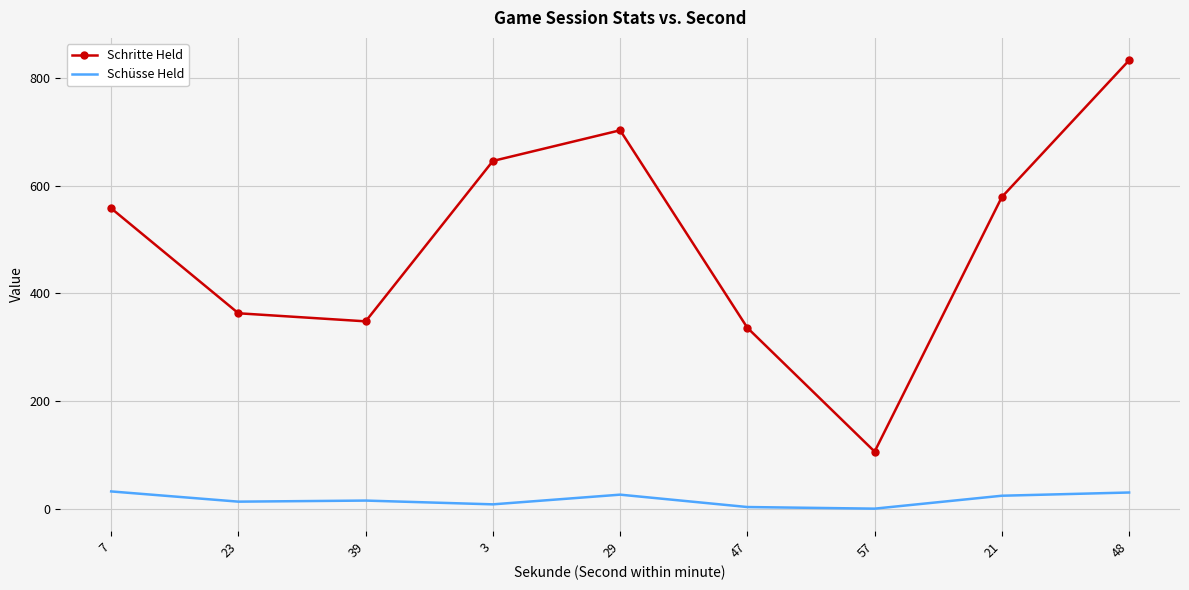

Between 7 and 39, which series saw the biggest shift?

Schritte Held